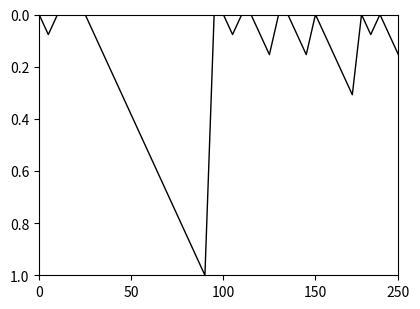

What is the difference between the maximum and minimum values?

1.0